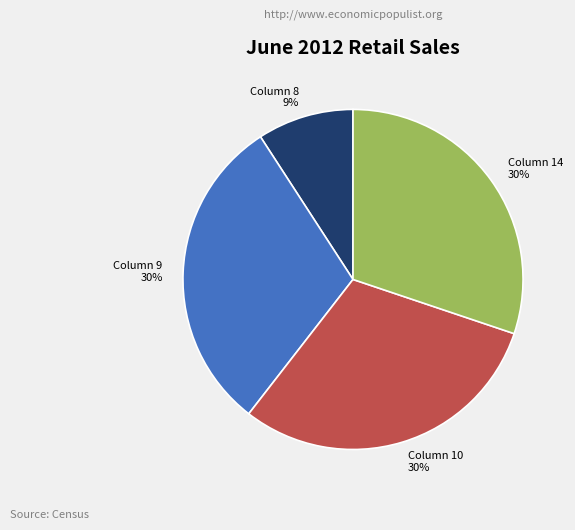

Count the number of slices in the pie.

4